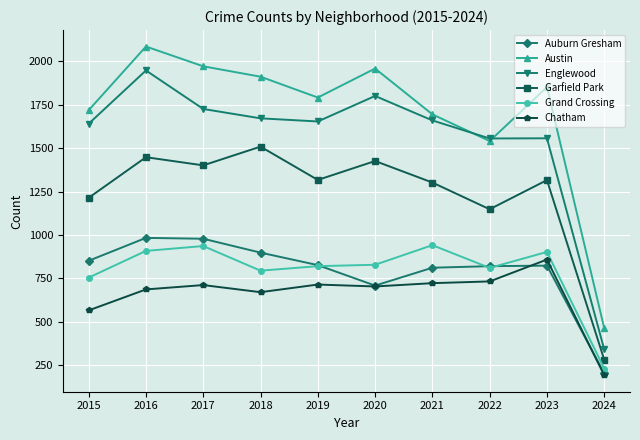

The Auburn Gresham series shows 1259 at 2018. True or false?

False